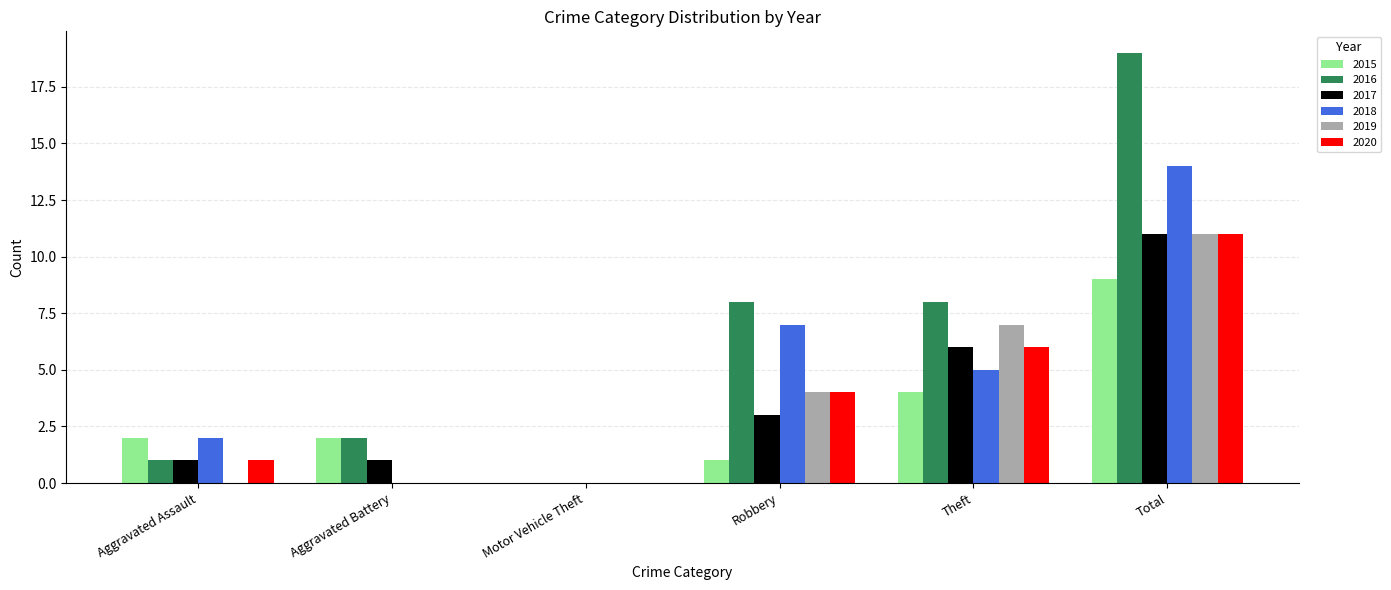

What is the highest value of the 2017 series?

11